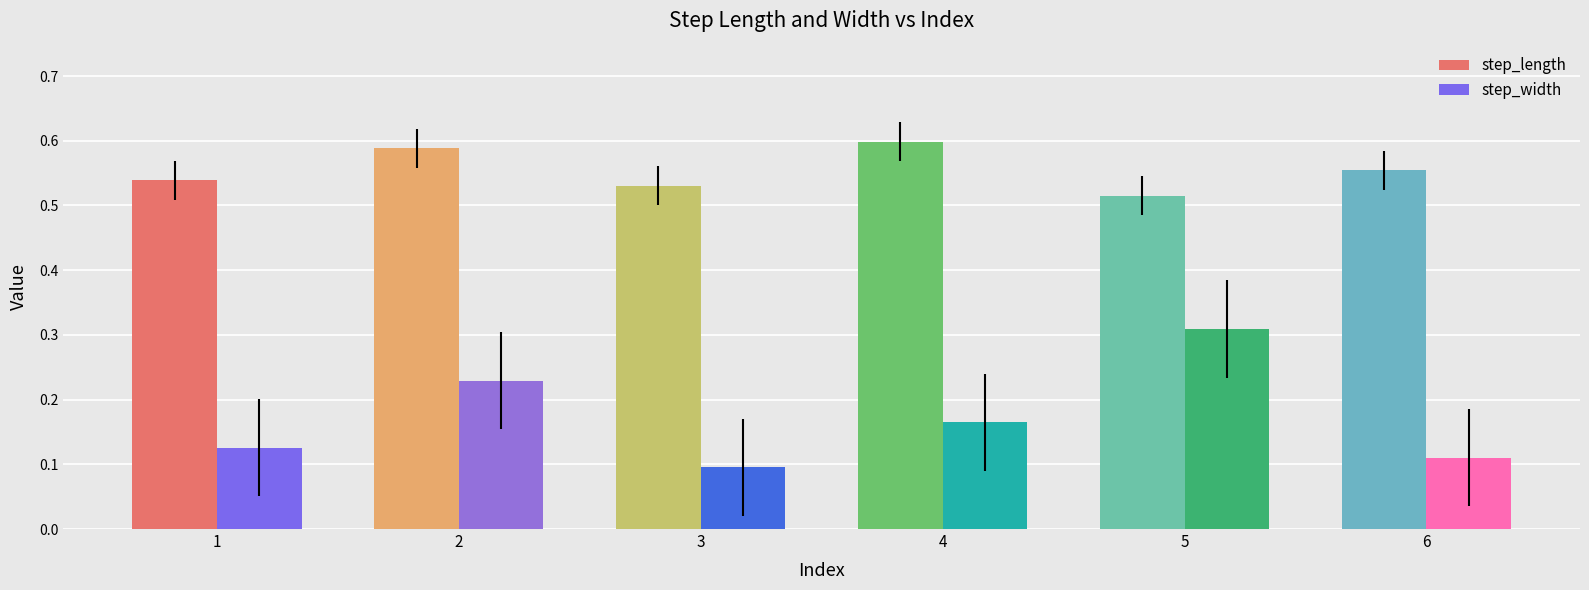

Where is step_length nearest to the value 0?

5